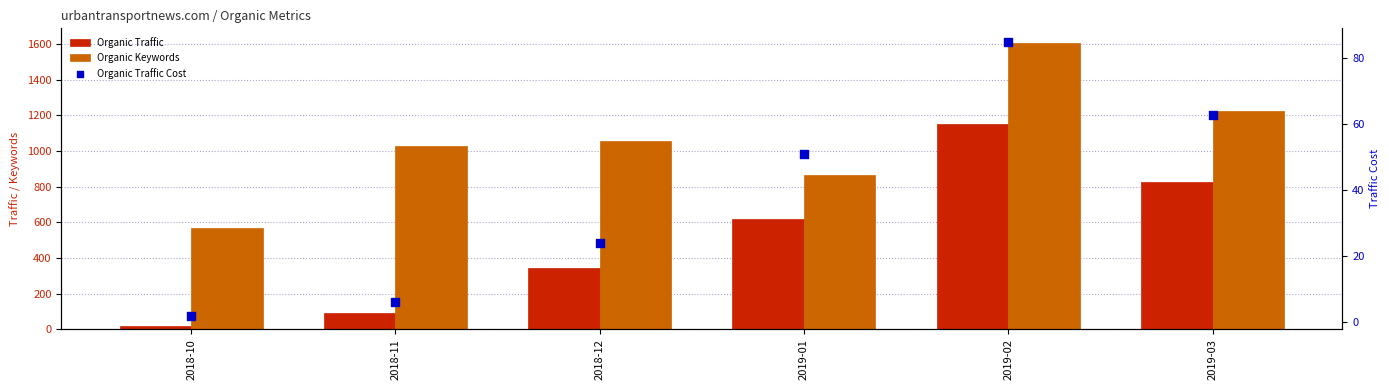

Is the value of Organic Keywords at 2018-12 greater than the value of Organic Traffic at 2018-10?

Yes